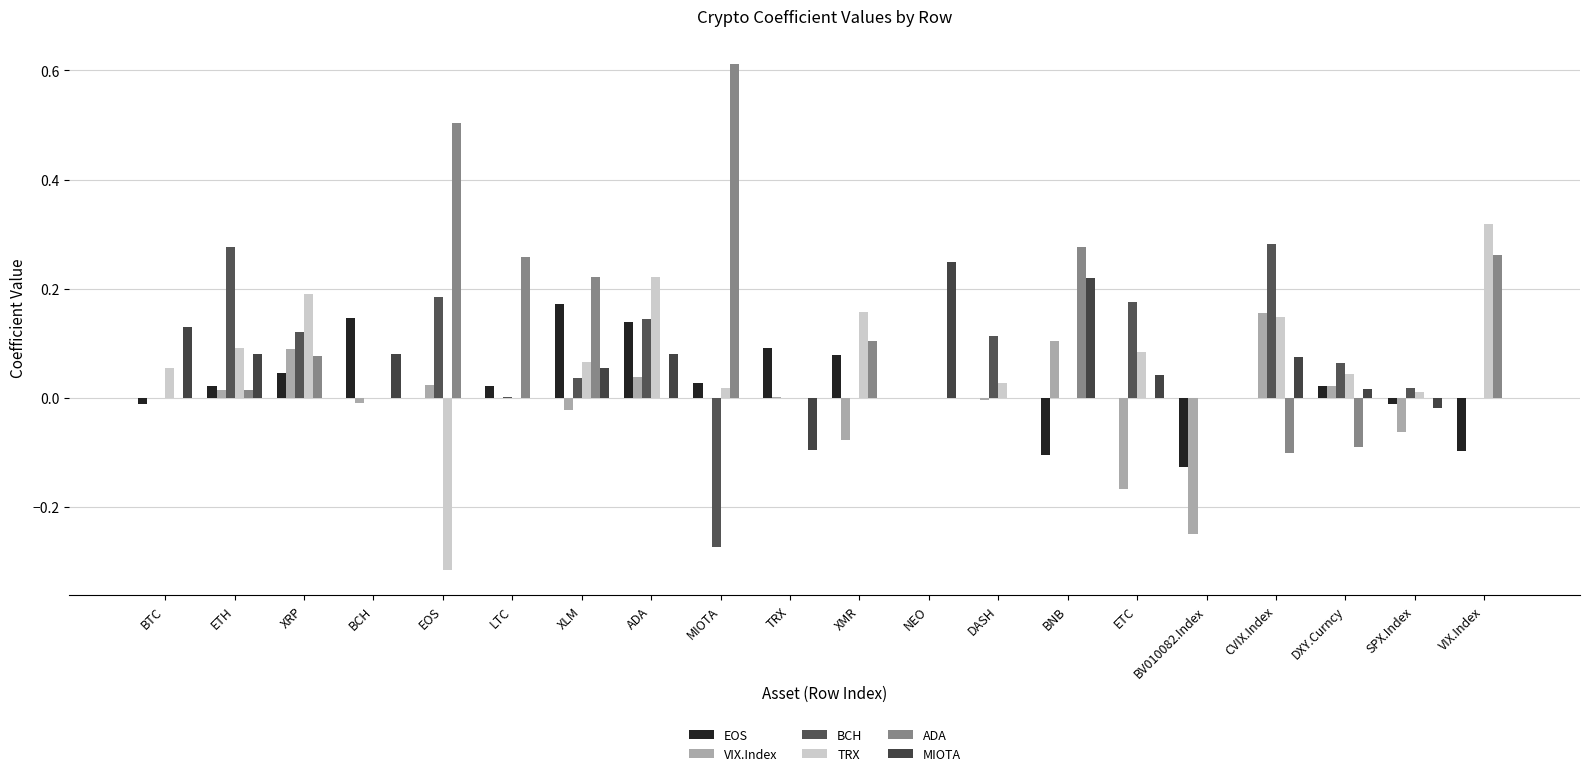

What is the sum of all EOS values?

0.4